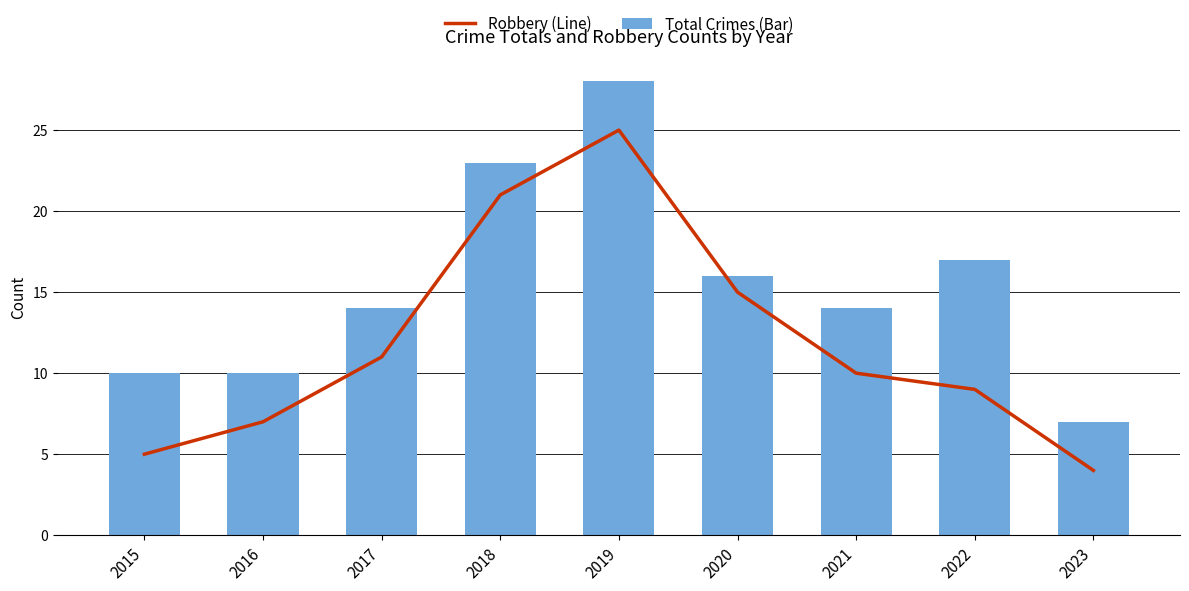

The Total Crimes (Bar) series shows 14 at 2016. True or false?

False